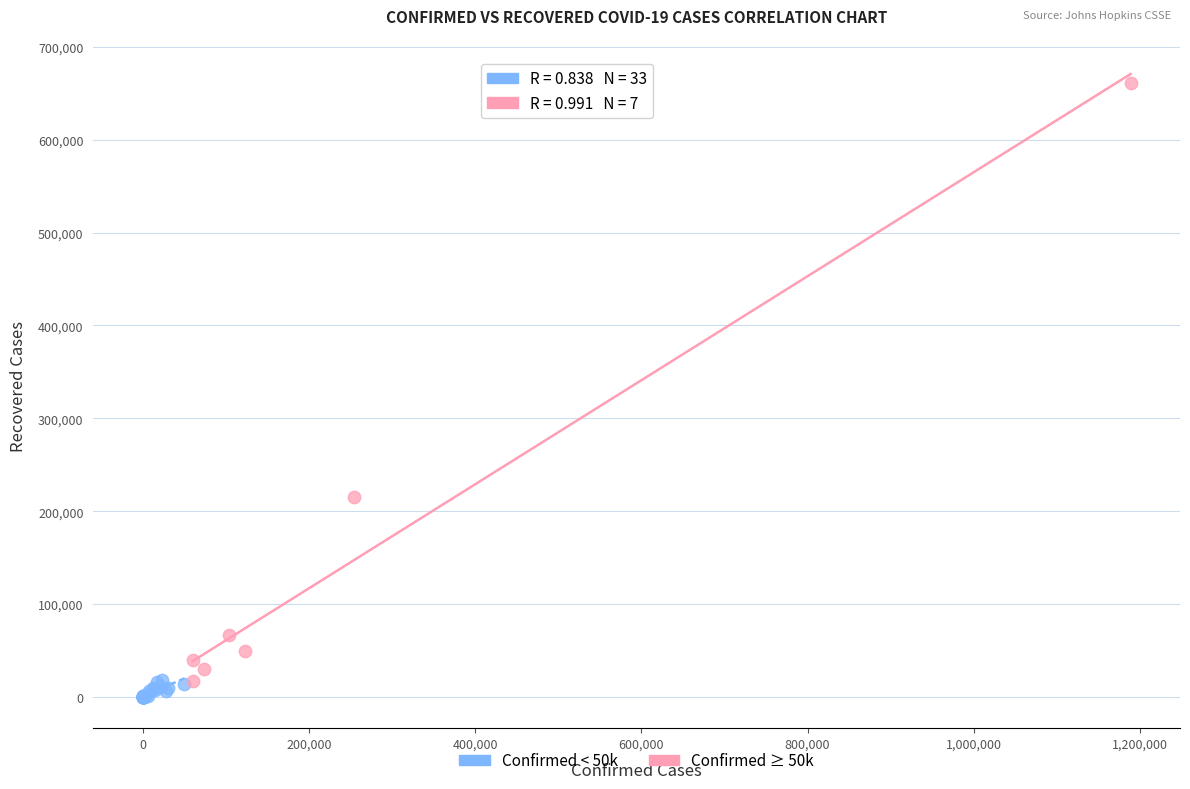

Which series has the widest spread of Y values?

Confirmed ≥ 50k